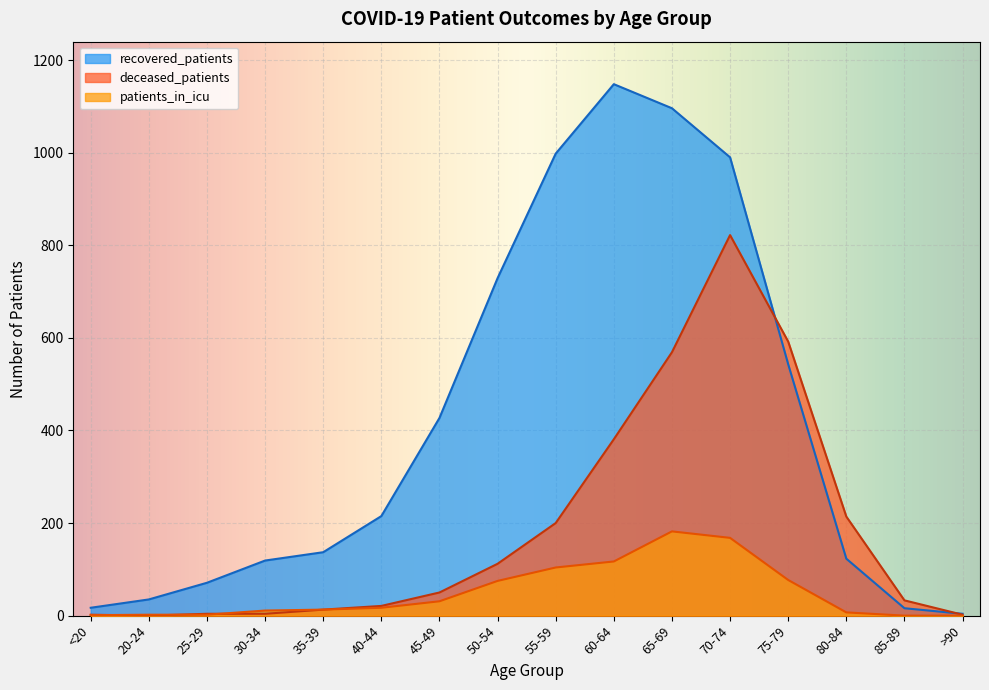

Reading left to right, extract all data points from this chart.

recovered_patients: <20=17	20-24=35	25-29=71	30-34=119	35-39=137	40-44=215	45-49=427	50-54=729	55-59=998	60-64=1148	65-69=1096	70-74=990	75-79=543	80-84=123	85-89=16	>90=4
patients_in_icu: <20=1	20-24=2	25-29=2	30-34=11	35-39=13	40-44=17	45-49=31	50-54=75	55-59=104	60-64=117	65-69=182	70-74=168	75-79=77	80-84=7	85-89=0	>90=0
deceased_patients: <20=2	20-24=0	25-29=4	30-34=4	35-39=13	40-44=21	45-49=50	50-54=112	55-59=200	60-64=381	65-69=569	70-74=822	75-79=592	80-84=214	85-89=33	>90=2